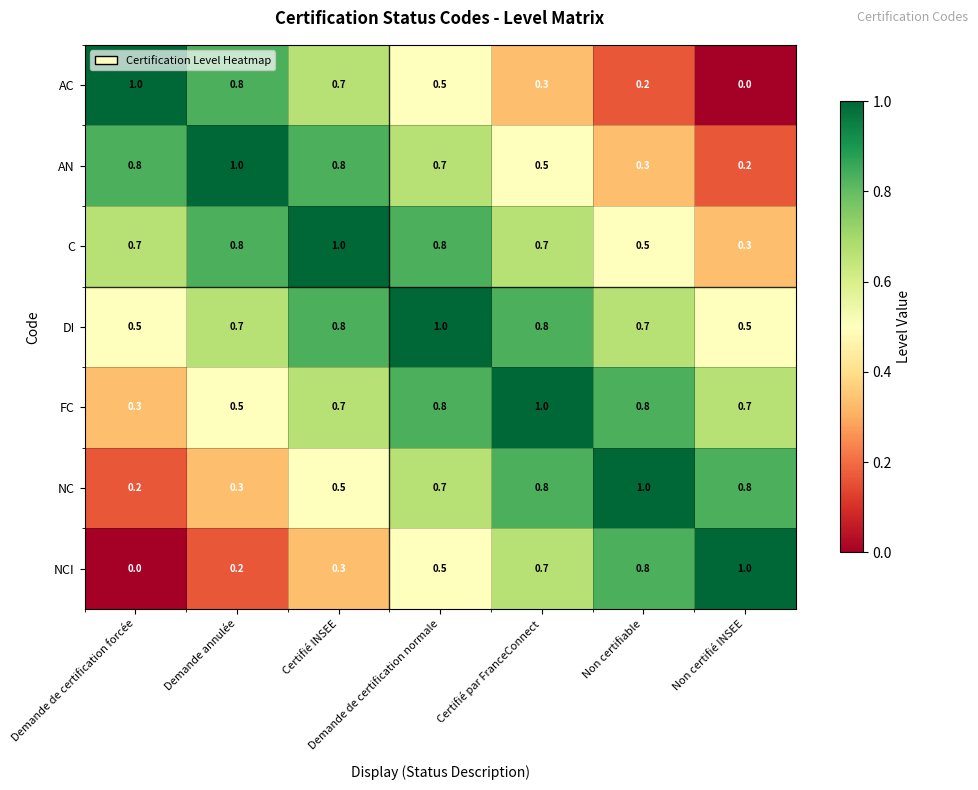

Which series has the largest total across all categories?

DI